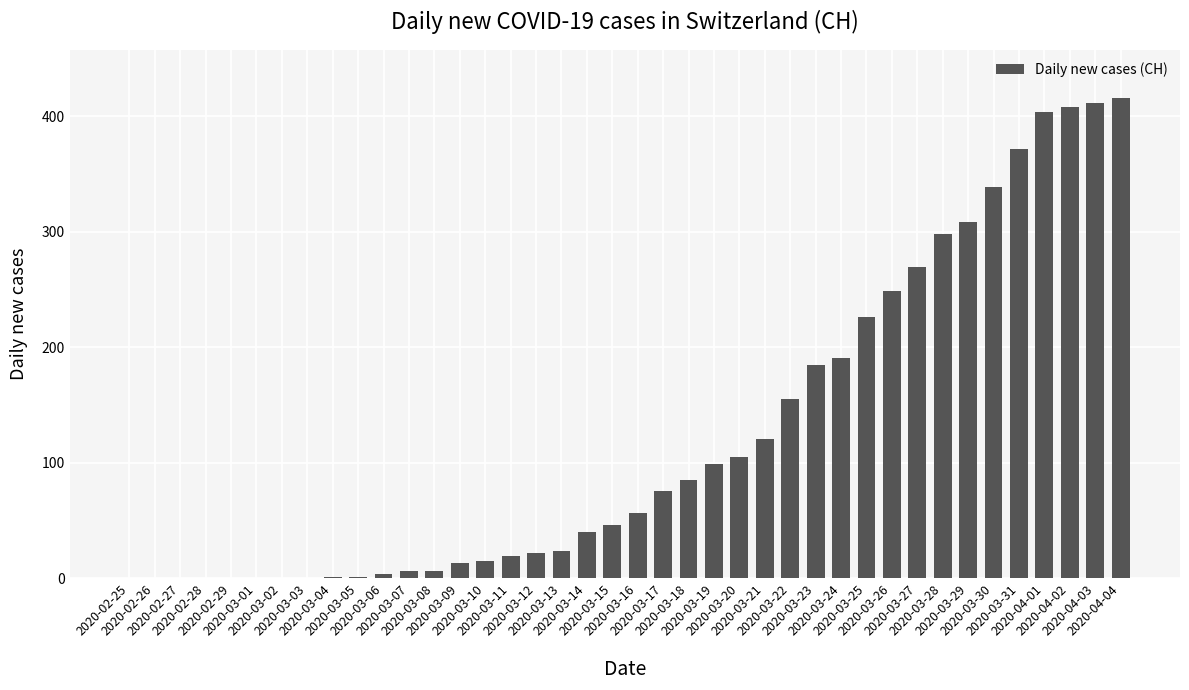

What is the maximum value shown in the chart?

416